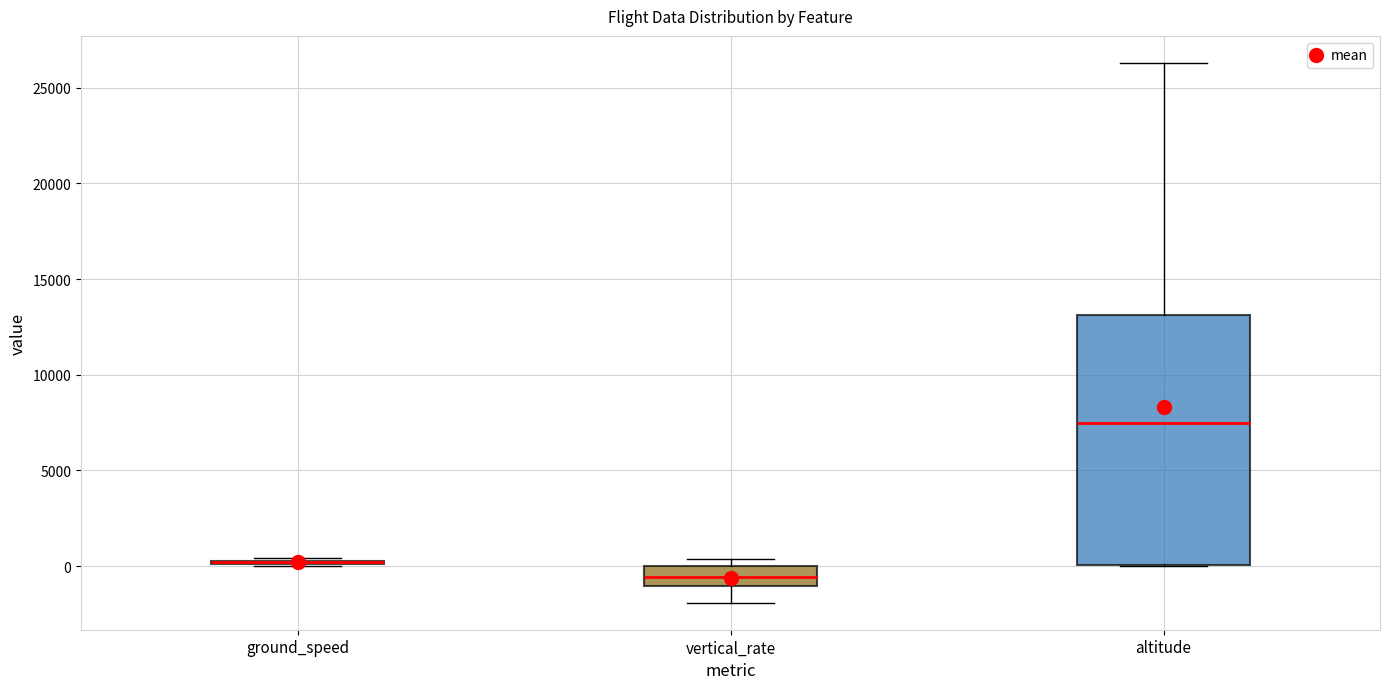

Reading left to right, read every box against the y-axis: the position of its median line, the range the box covers, and the ends of its whiskers. The values are not printed on the chart, so give them approximately, as read against the axis.

ground_speed: box collapsed to a line at 0, whiskers 0 to 500
vertical_rate: median -500, box -1000 to 0, whiskers -2000 to 500
altitude: median 7500, box 0 to 13000, whiskers 0 to 26500